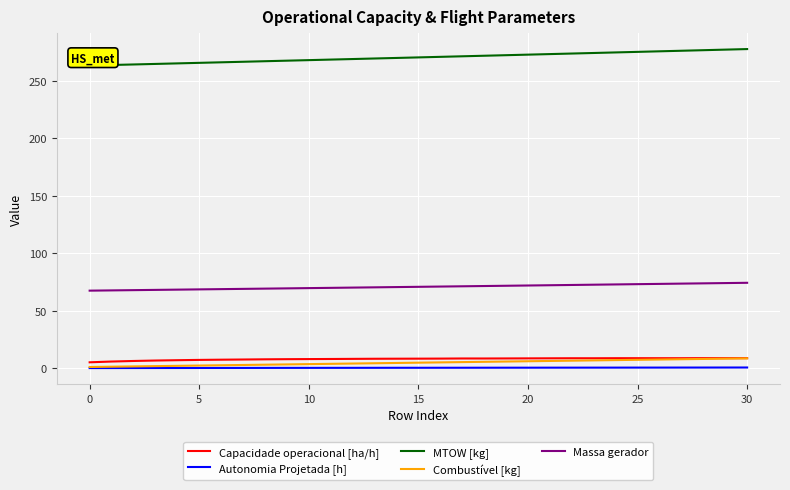

What is the maximum value for Combustível [kg]?

8.5